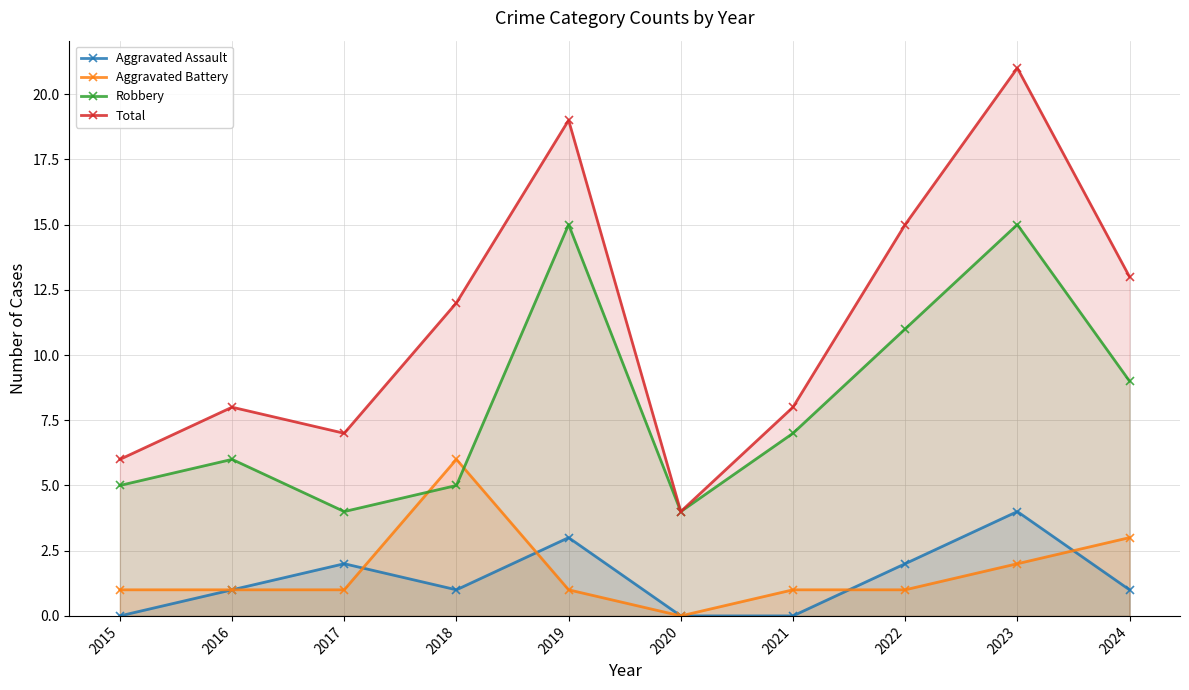

At which category does the chart reach its minimum across all series?

2015